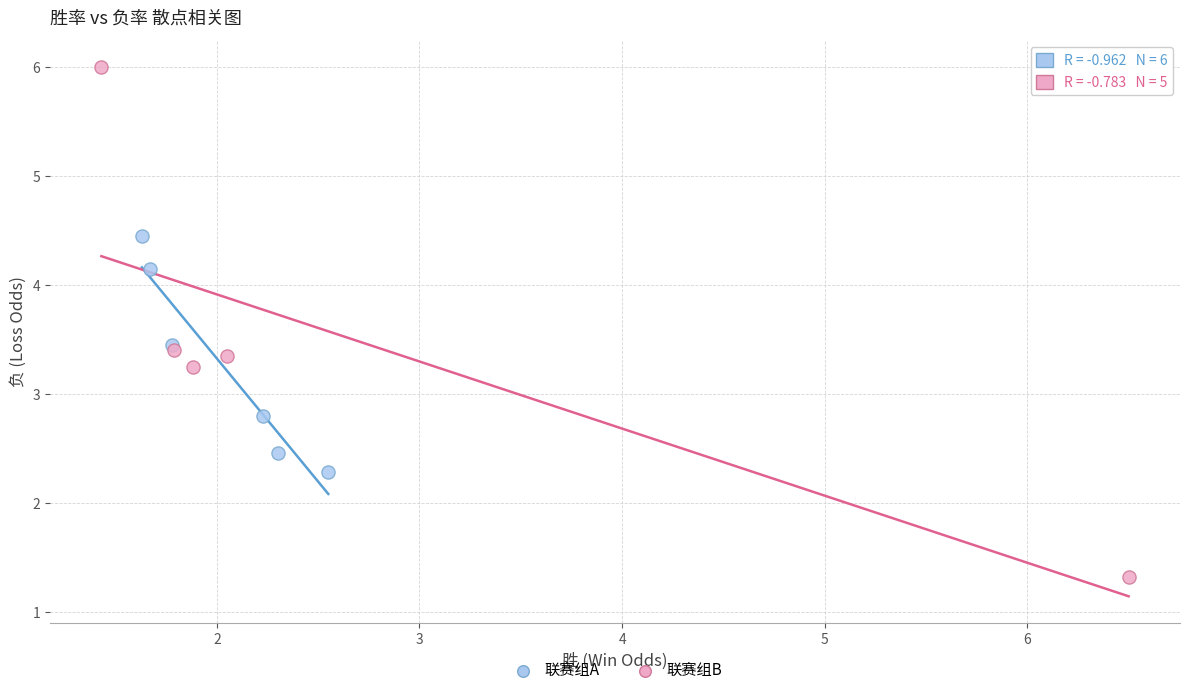

What are all the series names shown in the legend?

联赛组A, 联赛组B